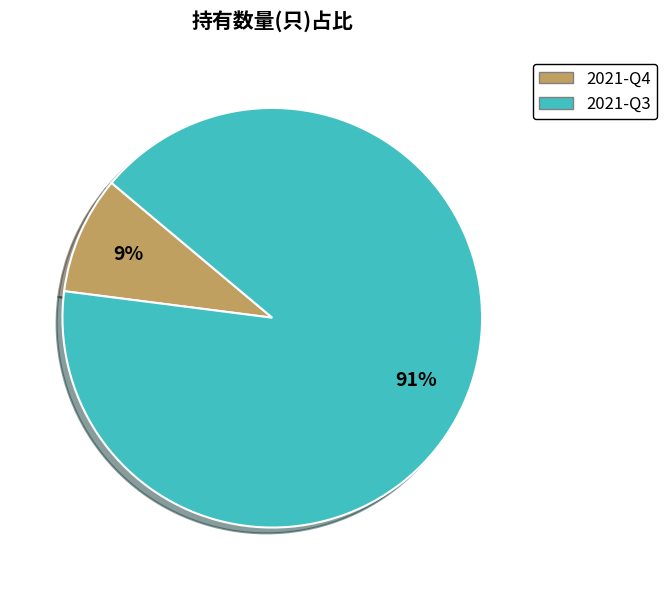

Is the sum of 2021-Q3 and 2021-Q4 greater than half?

Yes